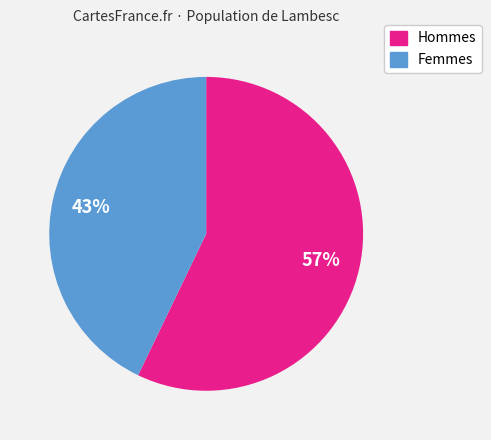

Does any single category account for the majority?

Yes